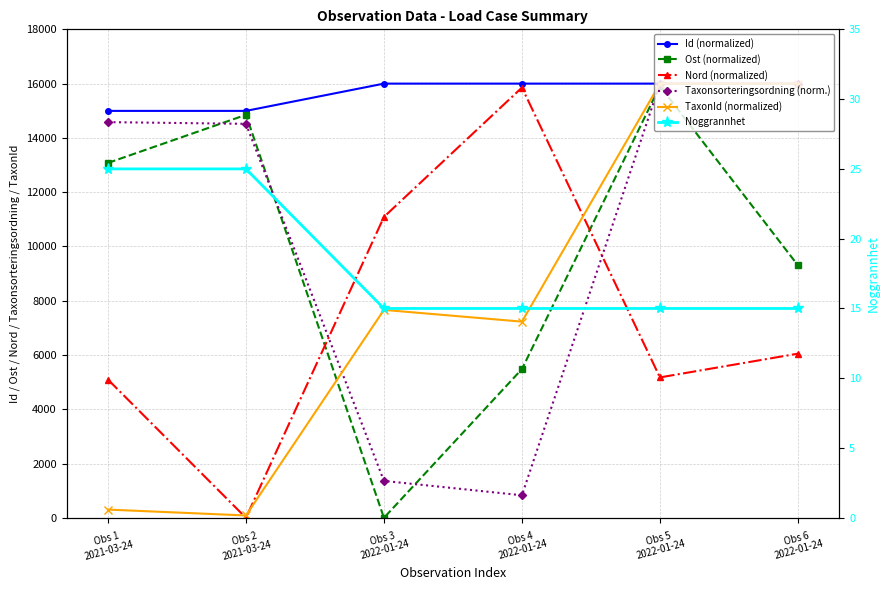

What are all the series names shown in the legend?

Id (normalized), Ost (normalized), Nord (normalized), Taxonsorteringsordning (norm.), TaxonId (normalized), Noggrannhet